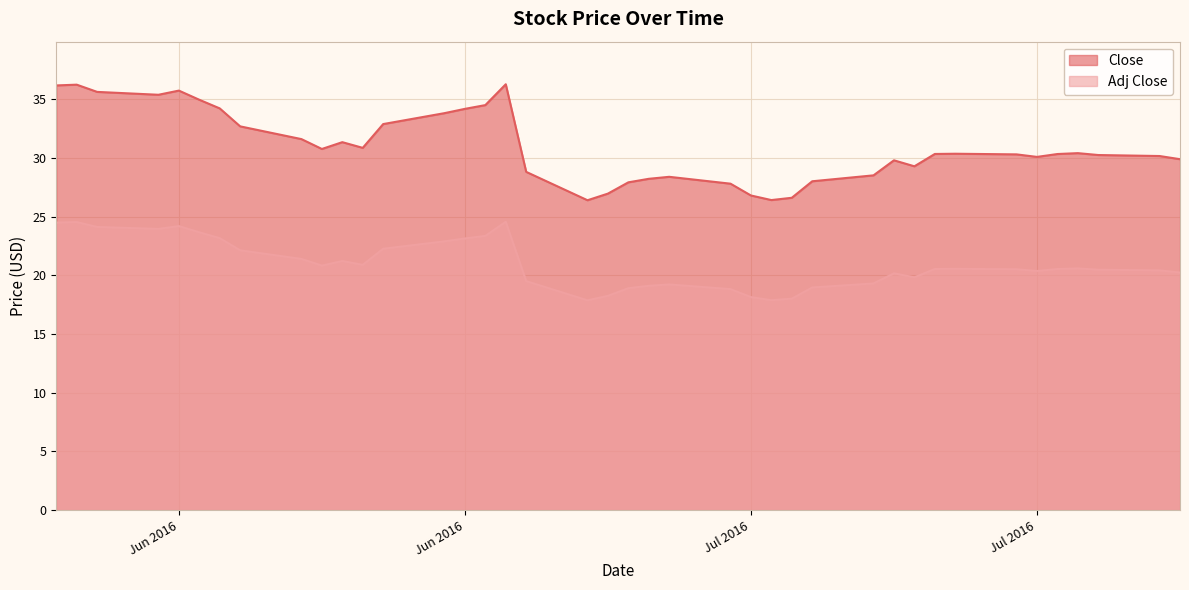

What is the maximum value shown in the chart?

36.3